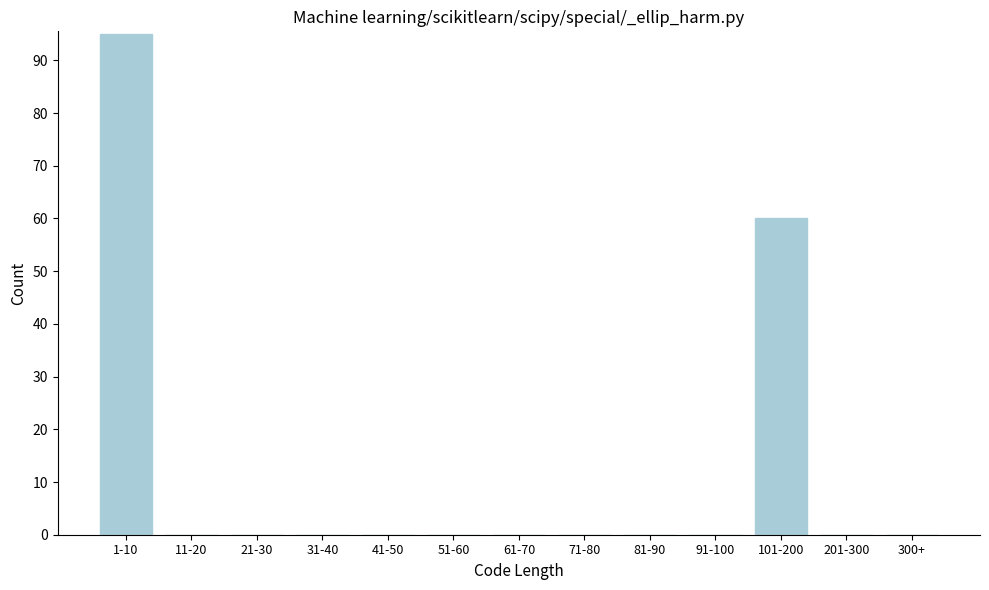

Reading left to right, list all the values displayed in this chart.

1-10=95	11-20=0	21-30=0	31-40=0	41-50=0	51-60=0	61-70=0	71-80=0	81-90=0	91-100=0	101-200=60	201-300=0	300+=0